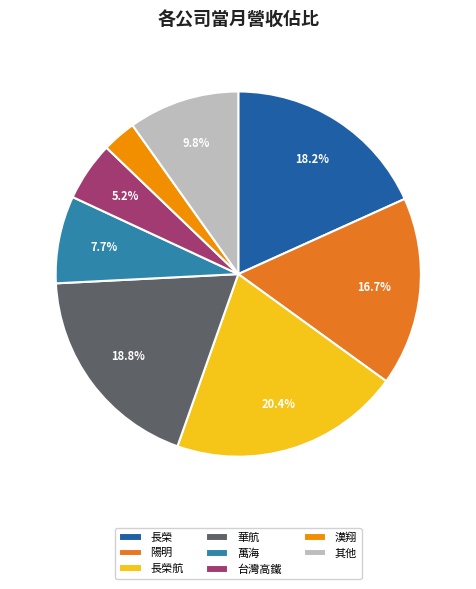

Is there a majority slice in this chart?

No